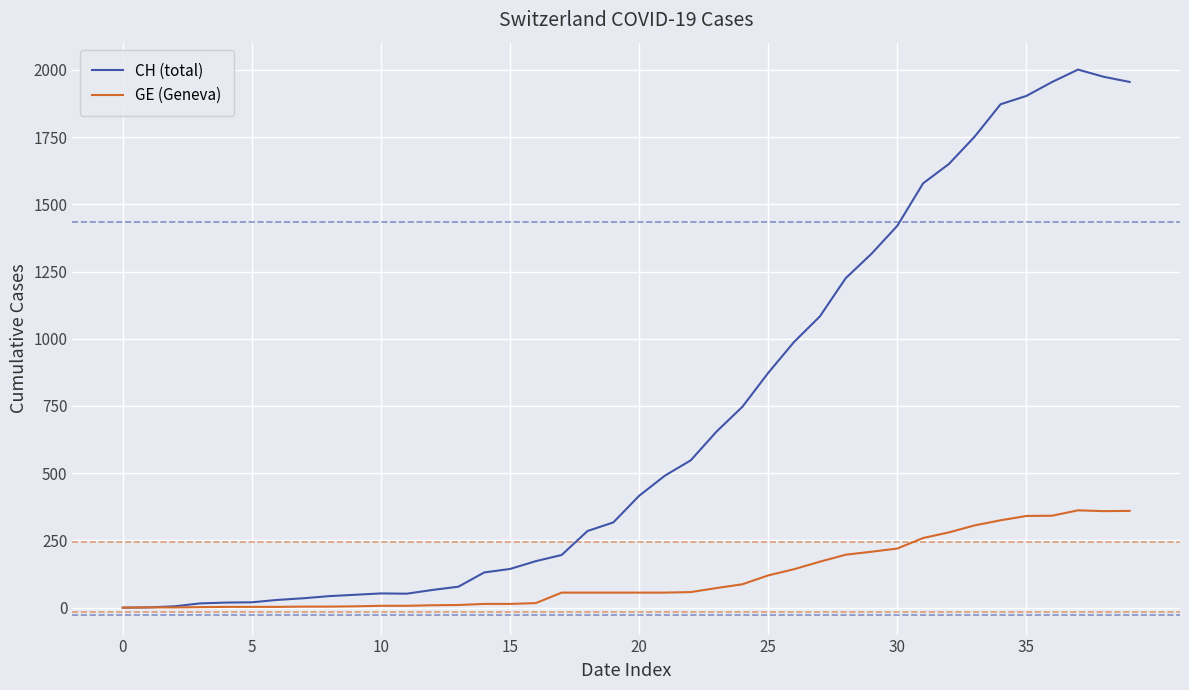

What is the difference between the second highest and second lowest values in the CH (total) series?

1973